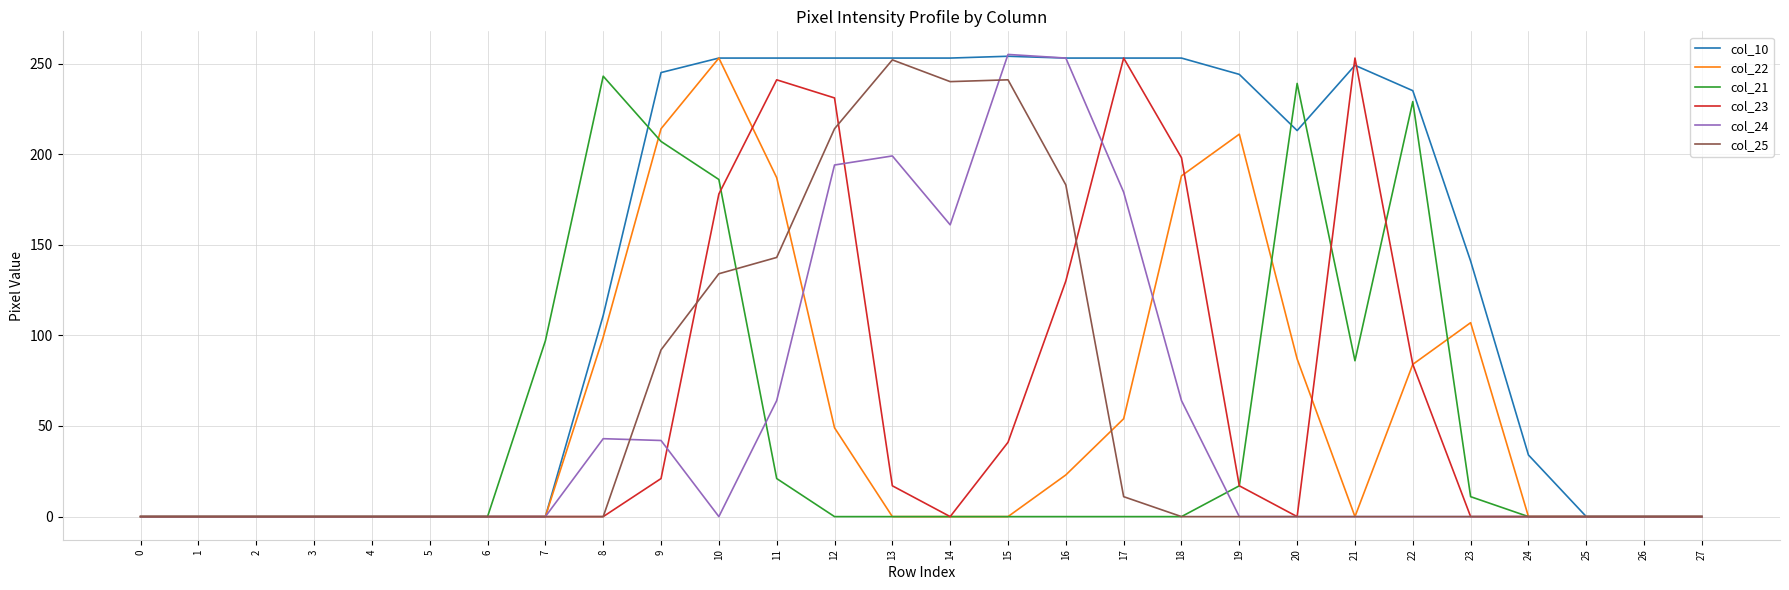

Which series changed the most between 16 and 22?

col_24